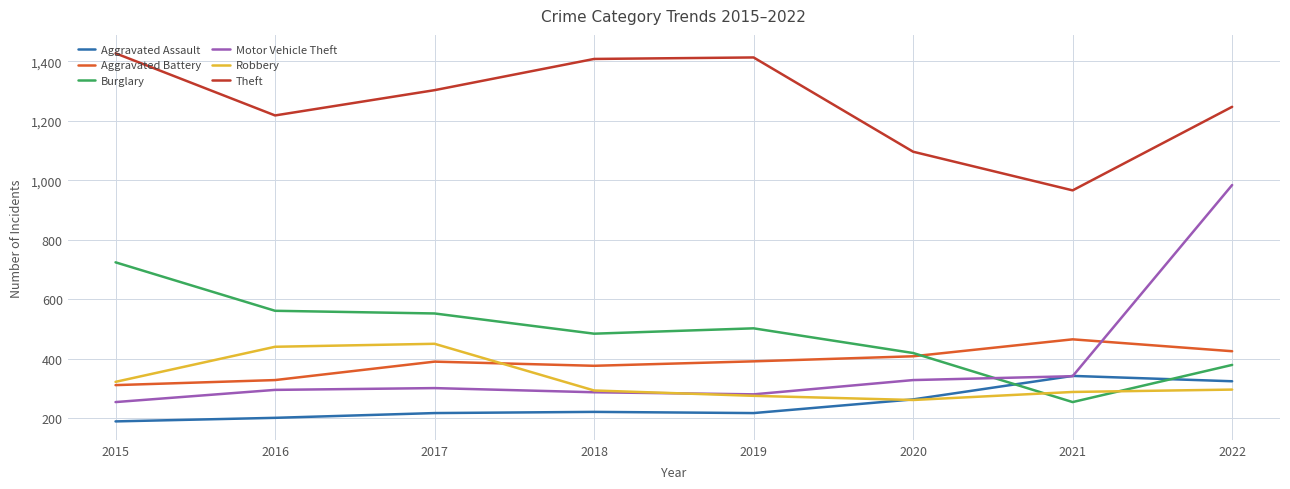

How many lines are shown in the chart?

6